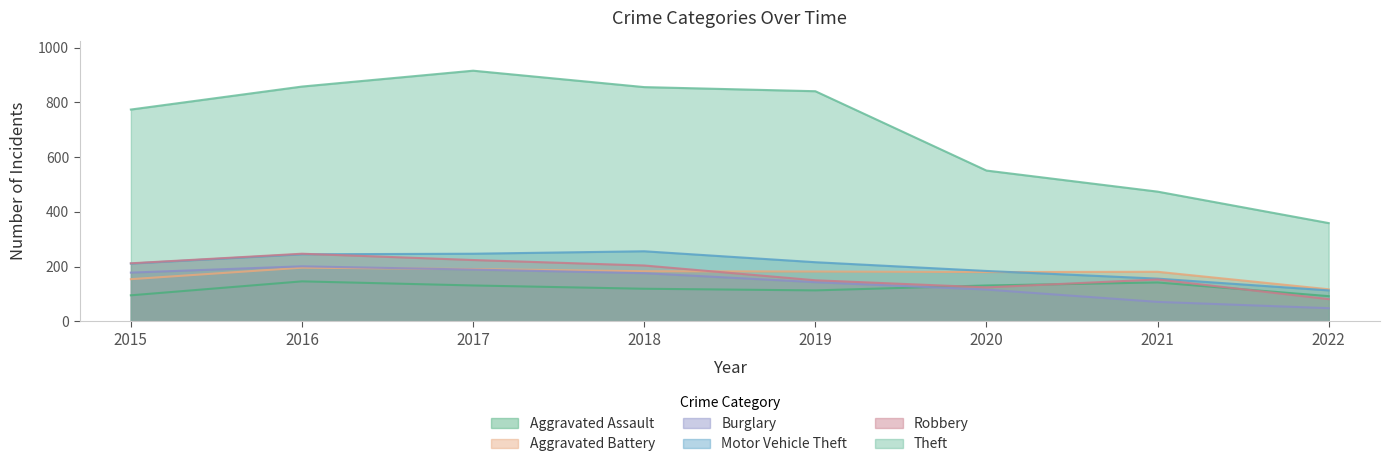

Which category has the highest value in the Burglary series?

2016